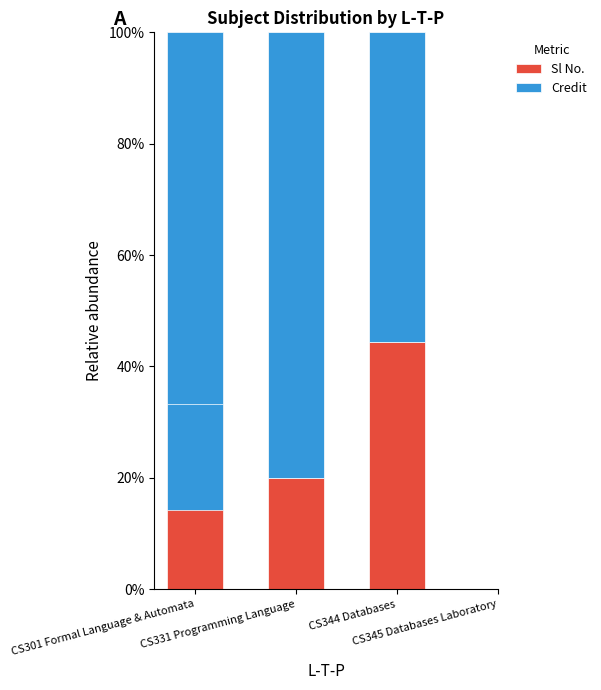

The Credit series shows 74.4 at CS344 Databases. True or false?

False